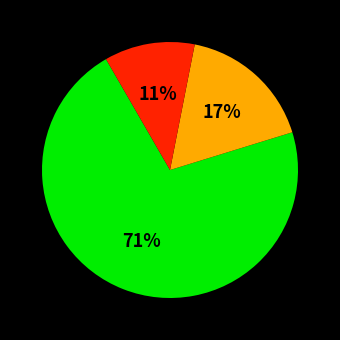

To the nearest percent, what is the average slice percentage?

33%